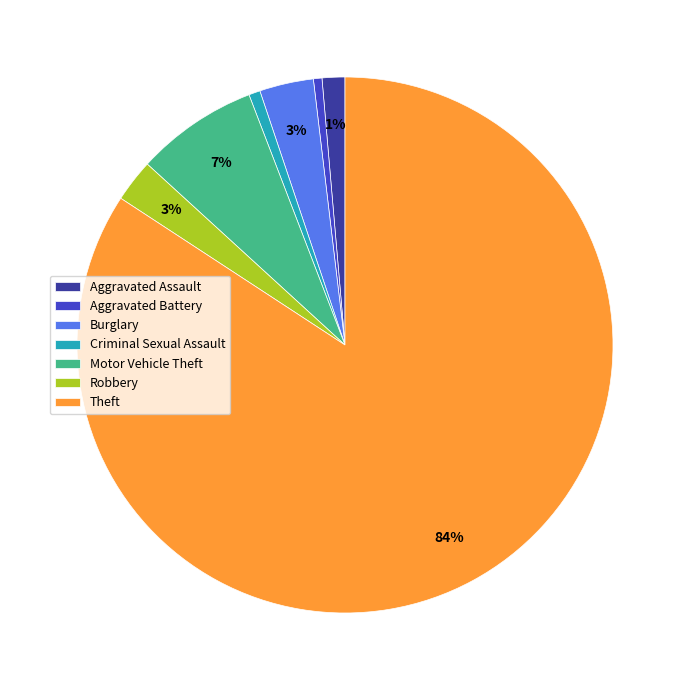

Does Theft represent more than half of the total?

Yes